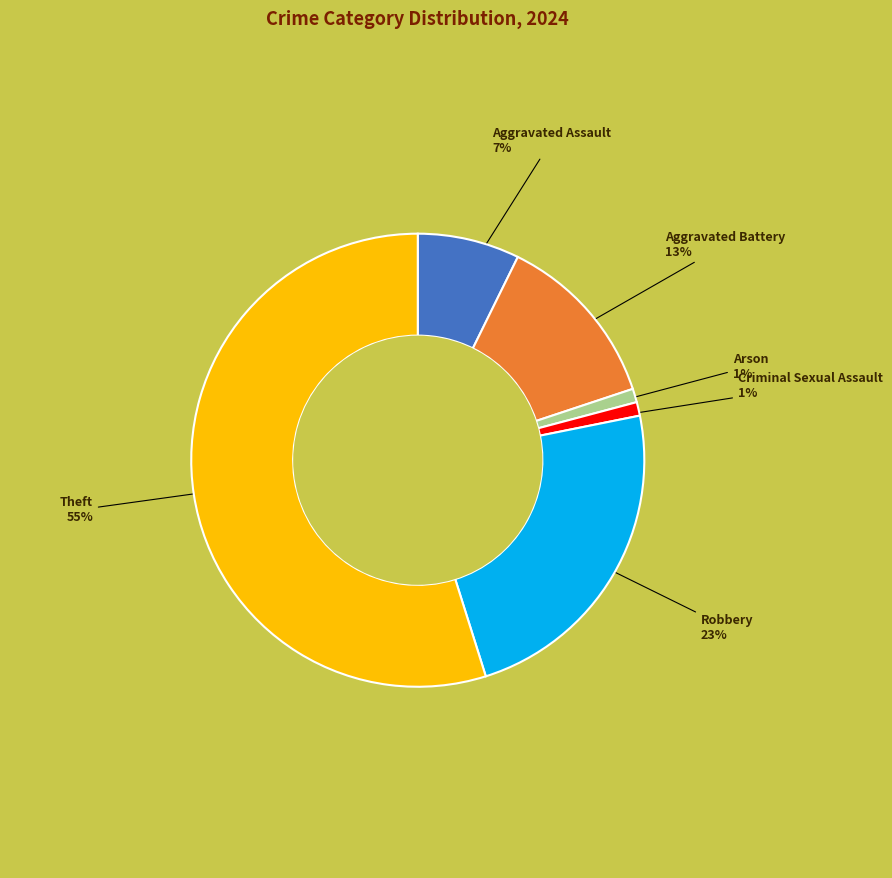

To the nearest percent, what is the difference between the largest and smallest slice percentages?

54%